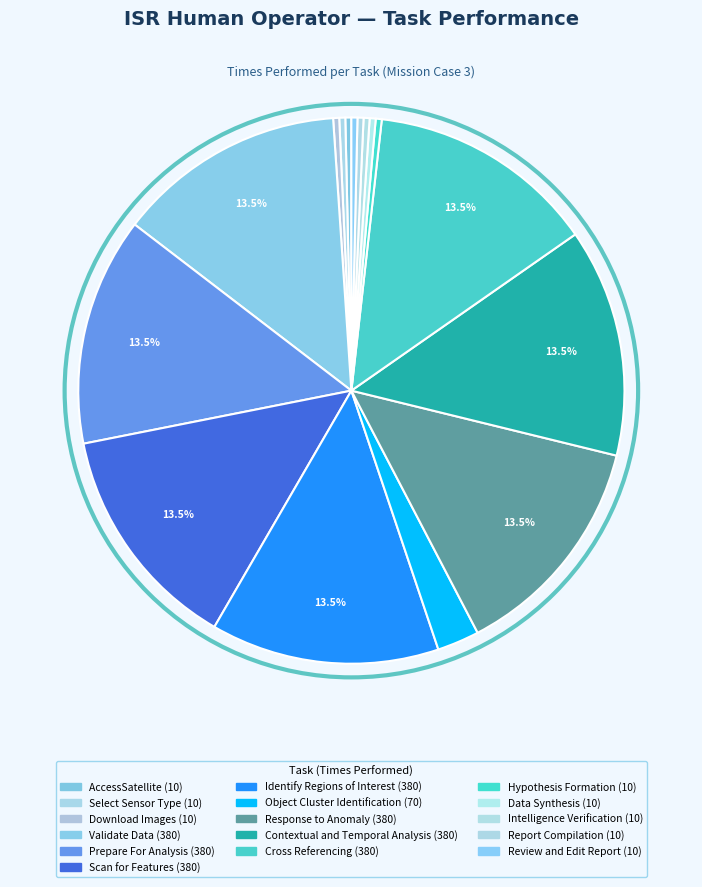

Does Data Synthesis account for over 50% of the chart?

No